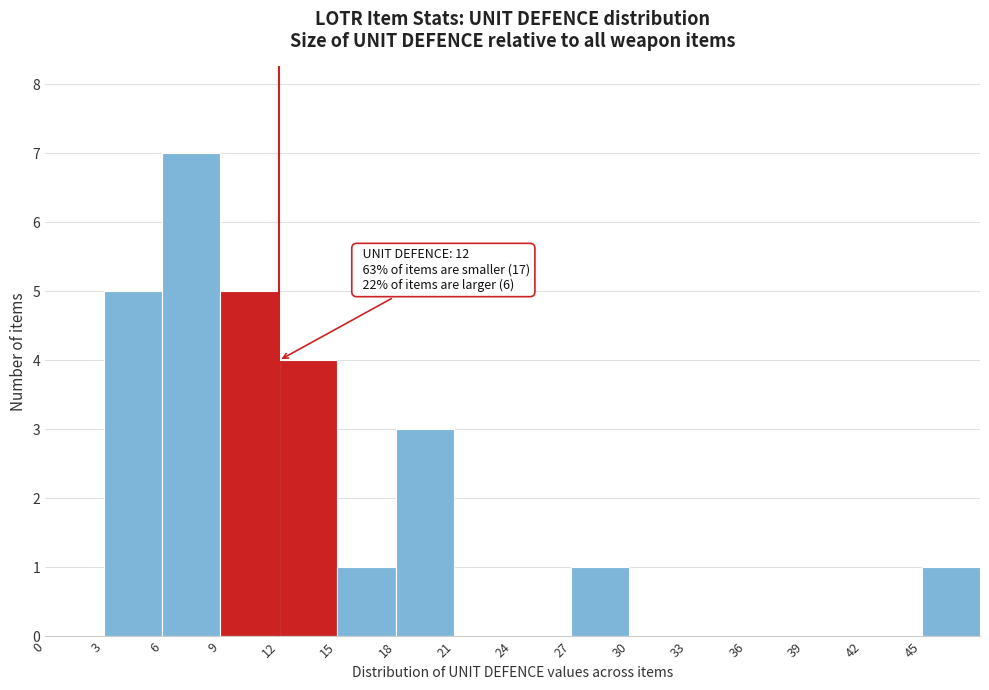

Which range on the x-axis has the tallest bar?

6 to 9